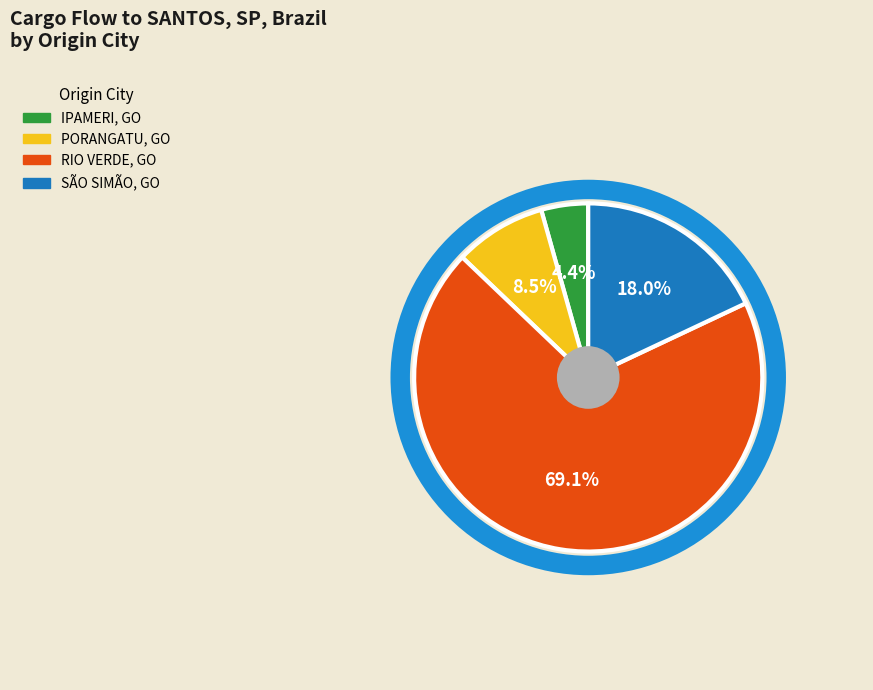

True or false: SÃO SIMÃO, GO accounts for 4% of the total.

False